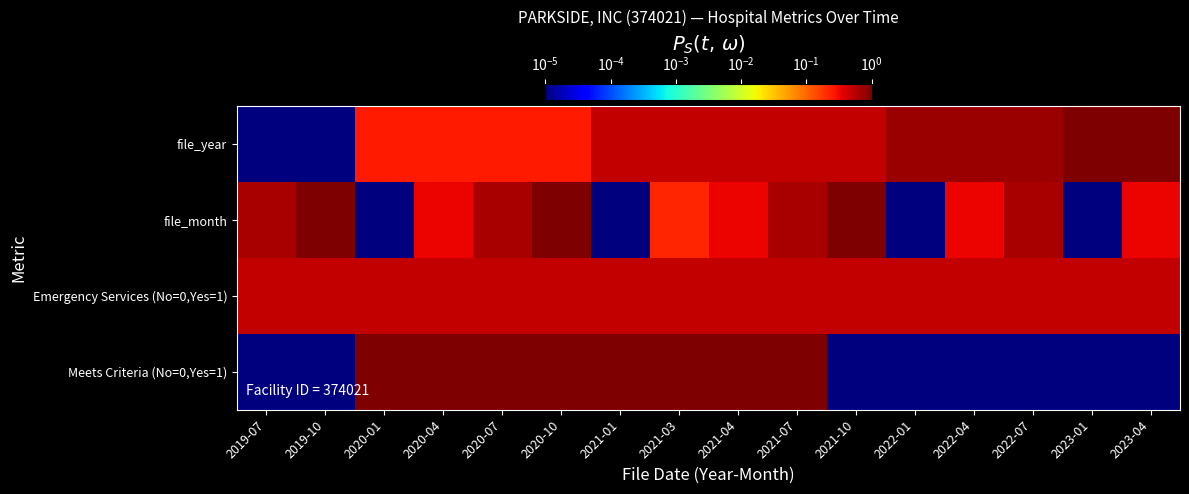

Rank the series by their maximum value, from lowest to highest.

Emergency Services (No=0,Yes=1), file_year, file_month, Meets Criteria (No=0,Yes=1)